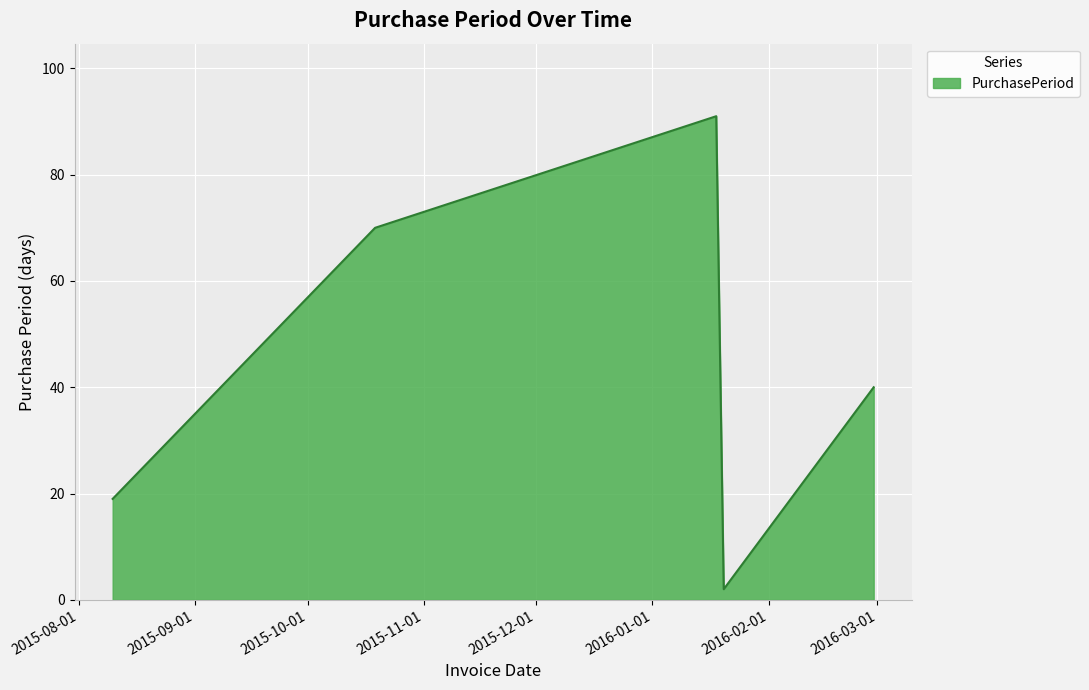

How many interior local valleys (lower than both neighbors) does the data have?

1